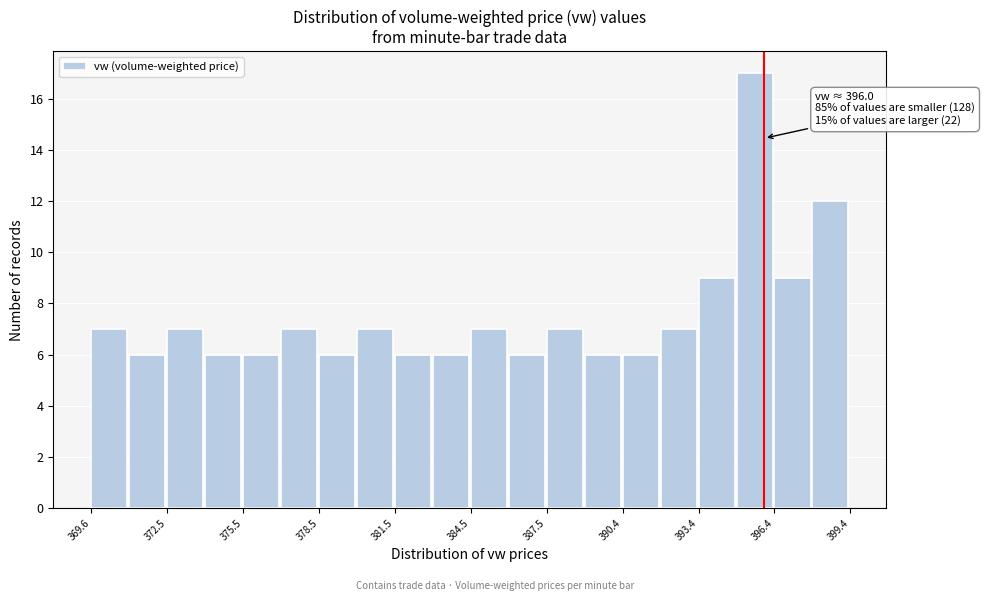

Read against the x-axis, roughly where is the centre of the tallest bar?

395.5